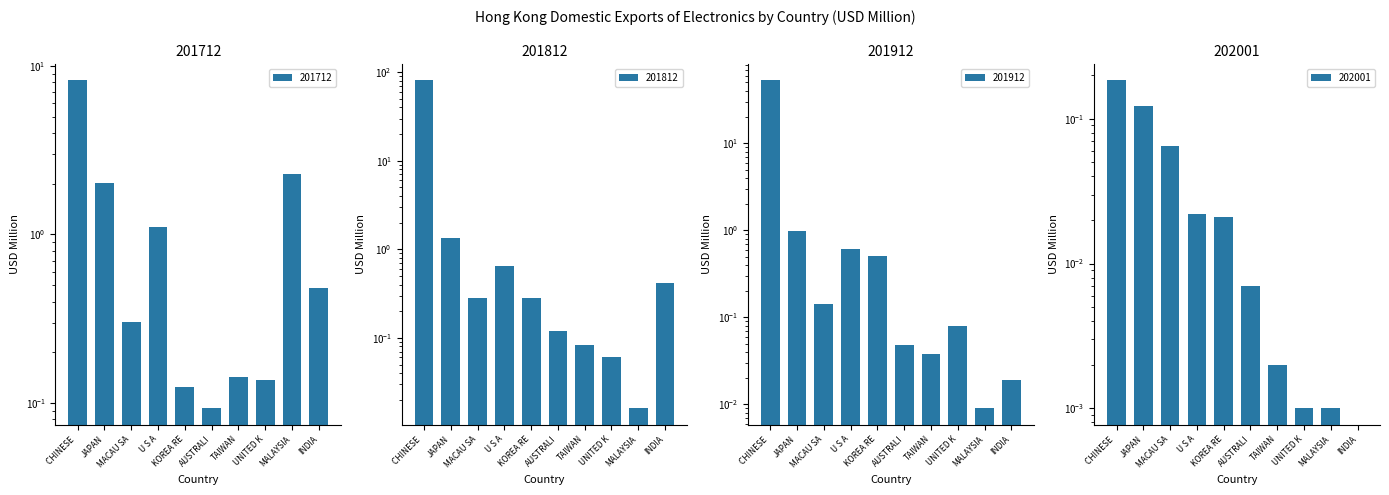

Is the value of 201712 at JAPAN greater than the value of 201912 at CHINESE?

No